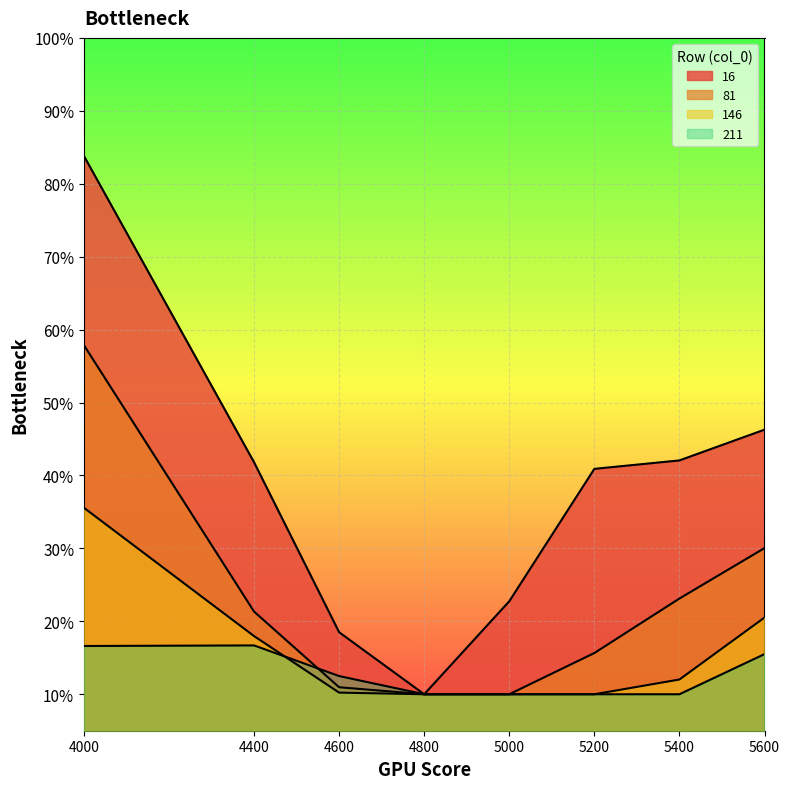

Reading left to right, extract all data points from this chart.

16: 4000=0.8	4400=0.4	4600=0.2	4800=0.1	5000=0.2	5200=0.4	5400=0.4	5600=0.5
81: 4000=0.6	4400=0.2	4600=0.1	4800=0.1	5000=0.1	5200=0.2	5400=0.2	5600=0.3
146: 4000=0.4	4400=0.2	4600=0.1	4800=0.1	5000=0.1	5200=0.1	5400=0.1	5600=0.2
211: 4000=0.2	4400=0.2	4600=0.1	4800=0.1	5000=0.1	5200=0.1	5400=0.1	5600=0.2